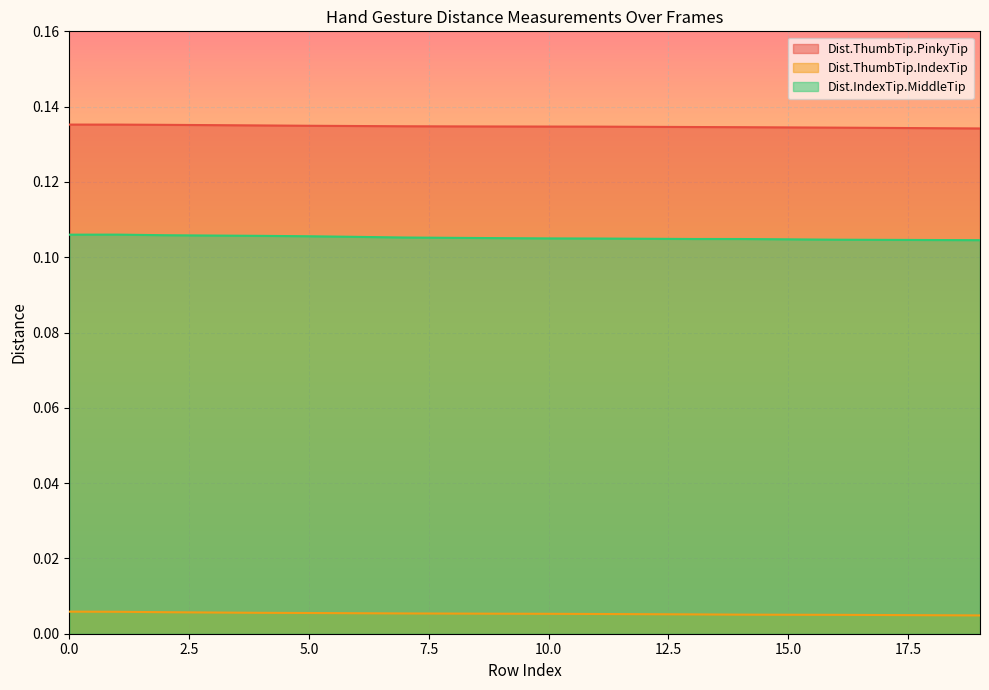

Reading left to right, extract all data points from this chart.

Dist.ThumbTip.PinkyTip: 0=0.1	1=0.1	2=0.1	3=0.1	4=0.1	5=0.1	6=0.1	7=0.1	8=0.1	9=0.1	10=0.1	11=0.1	12=0.1	13=0.1	14=0.1	15=0.1	16=0.1	17=0.1	18=0.1	19=0.1
Dist.ThumbTip.IndexTip: 0=0.0	1=0.0	2=0.0	3=0.0	4=0.0	5=0.0	6=0.0	7=0.0	8=0.0	9=0.0	10=0.0	11=0.0	12=0.0	13=0.0	14=0.0	15=0.0	16=0.0	17=0.0	18=0.0	19=0.0
Dist.IndexTip.MiddleTip: 0=0.1	1=0.1	2=0.1	3=0.1	4=0.1	5=0.1	6=0.1	7=0.1	8=0.1	9=0.1	10=0.1	11=0.1	12=0.1	13=0.1	14=0.1	15=0.1	16=0.1	17=0.1	18=0.1	19=0.1